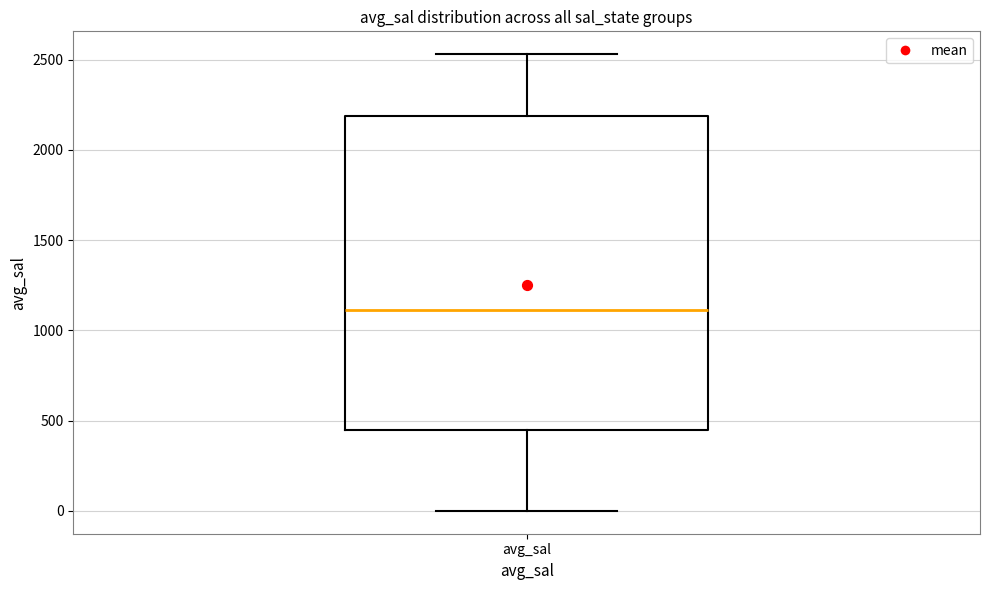

Read this box plot against the y-axis: the position of the median line, the range covered by the box, and the ends of both whiskers. The values are not printed on the chart, so give them approximately, as read against the axis.

median 1100, box 450 to 2200, whiskers 0 to 2550